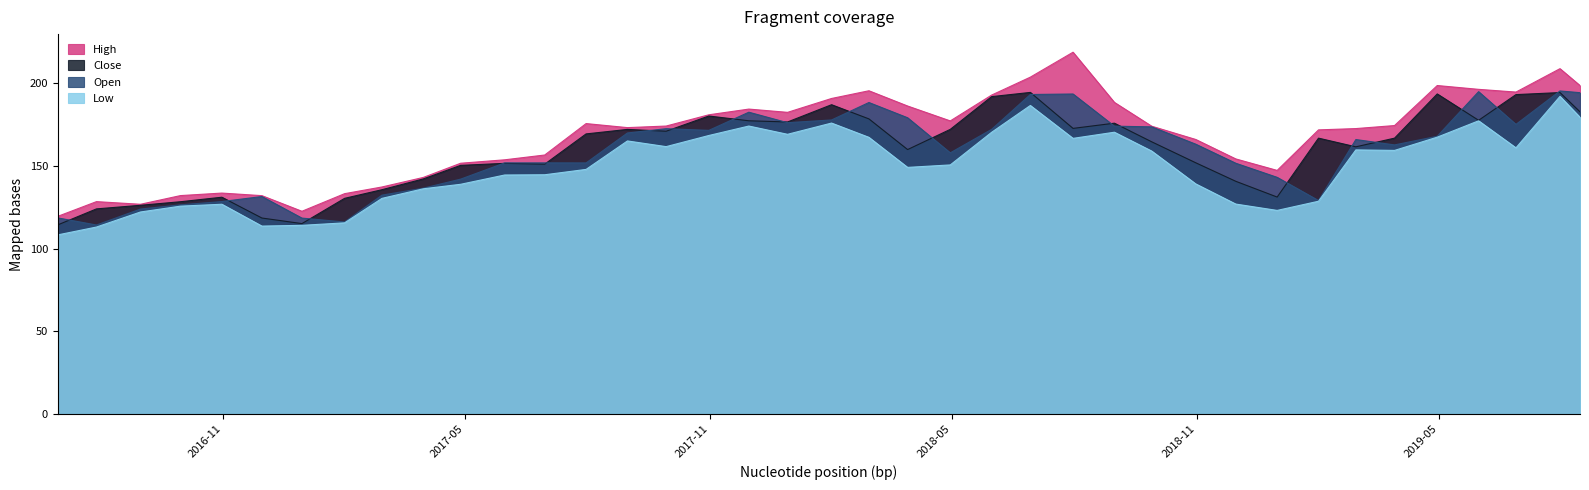

True or false: Low has more than 2 interior local peaks.

True